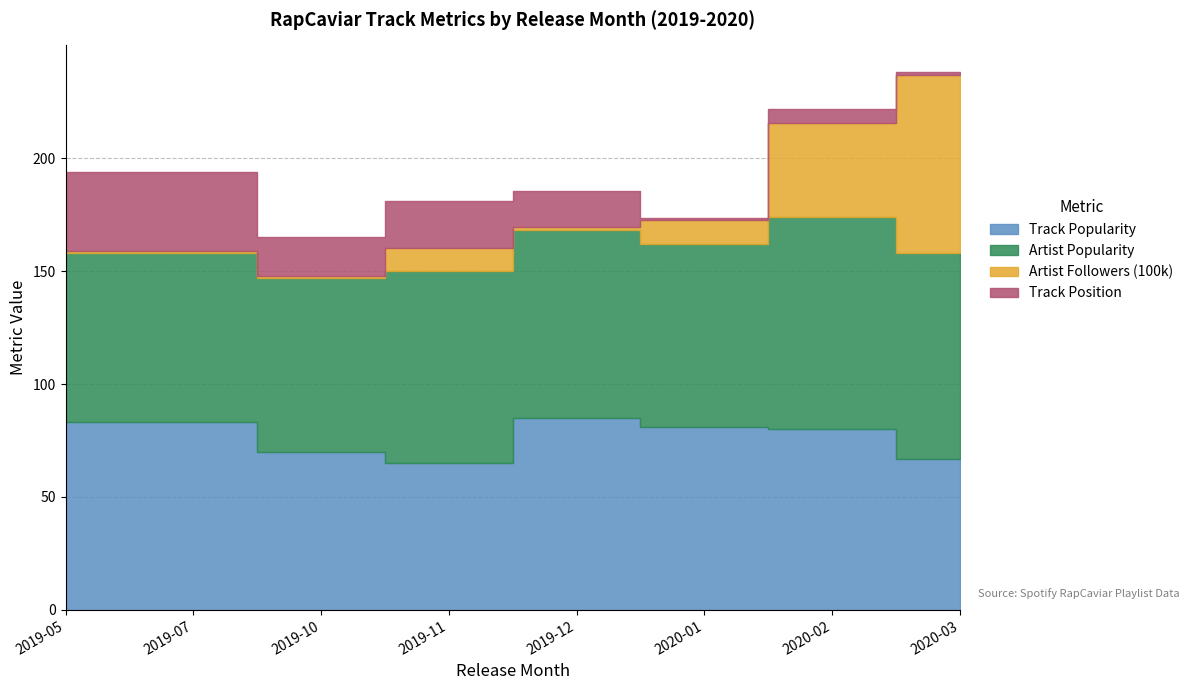

What is the difference between the Track Popularity values at 2020-03 and 2019-07?

16.0